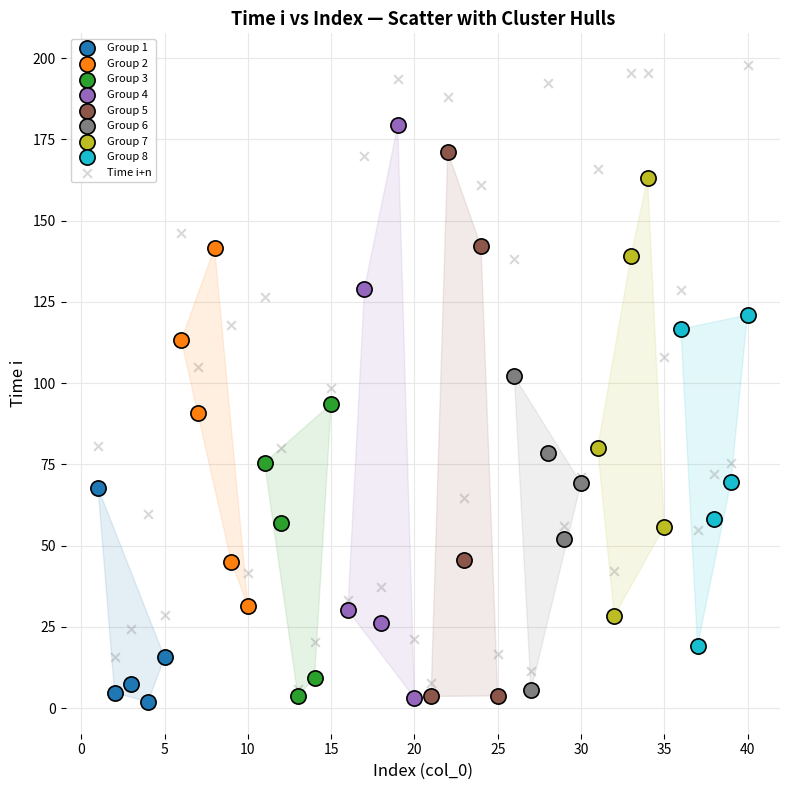

Which series contains the highest Y value?

Time i+n